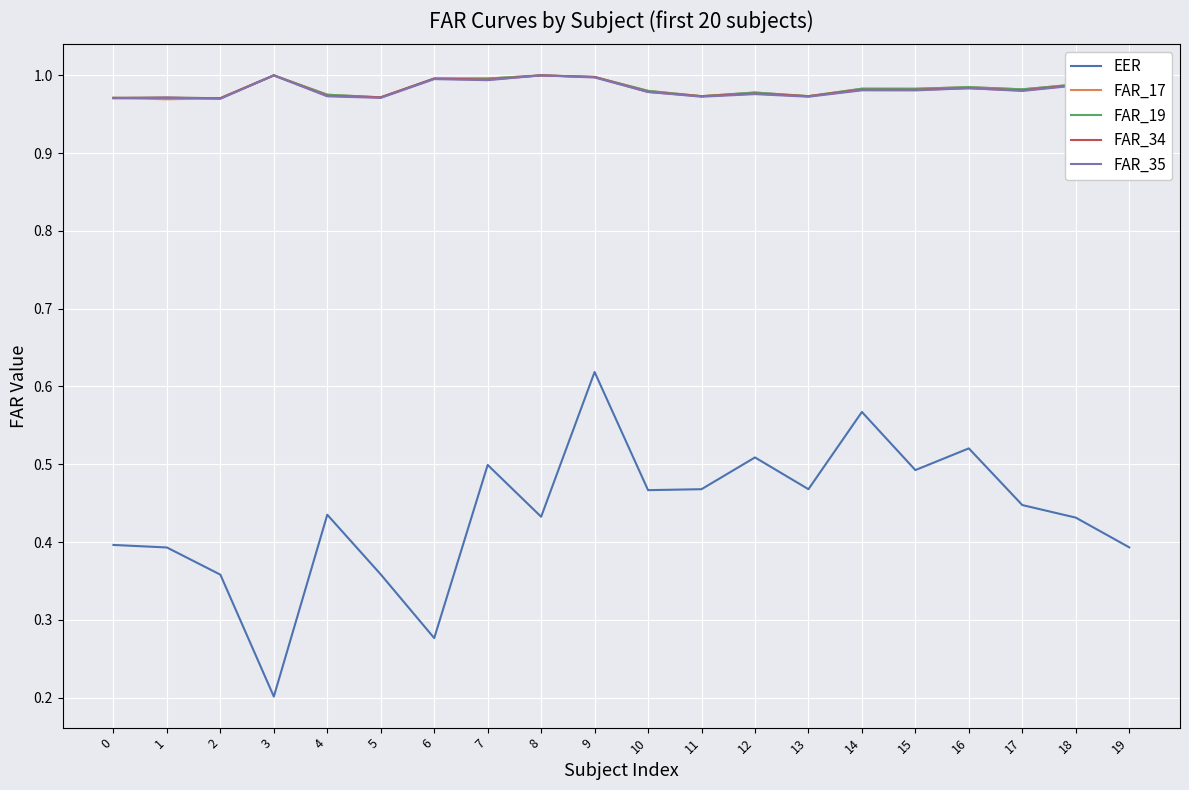

Is the value of FAR_19 at 10 greater than the value of EER at 8?

Yes